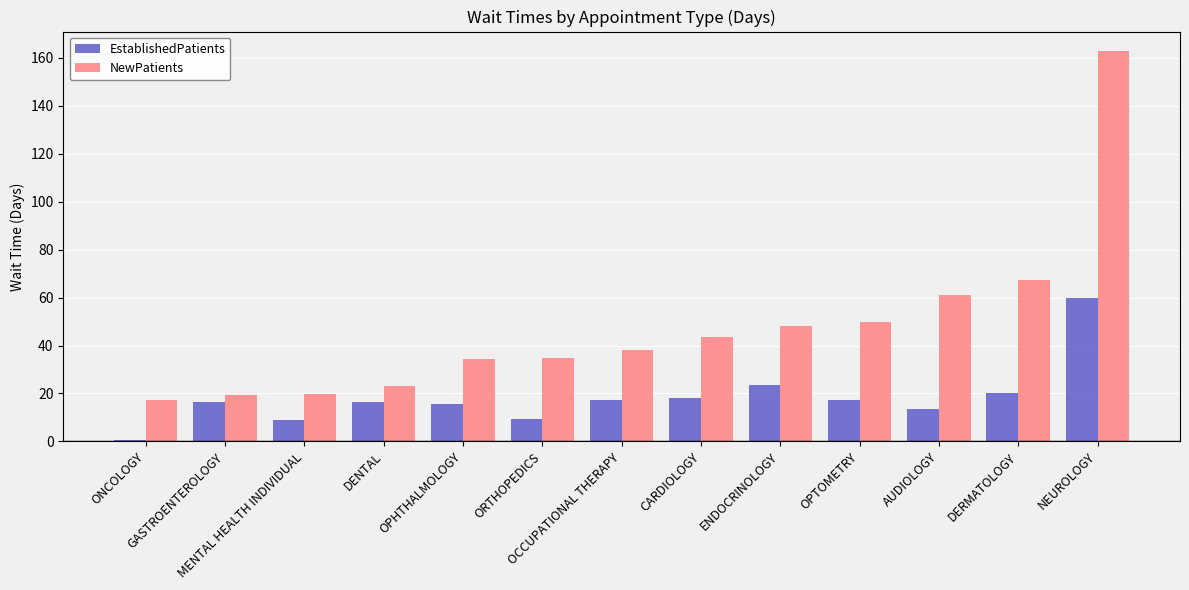

At which category is the sum across all series the highest?

NEUROLOGY